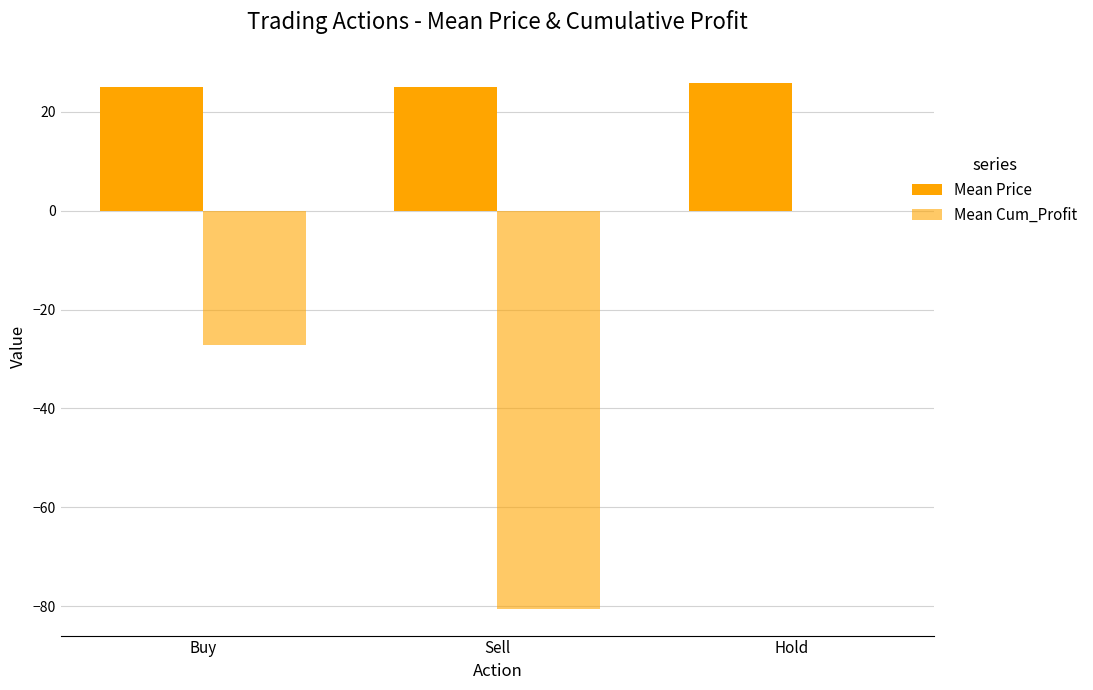

What is the average value of the Mean Price series?

25.3